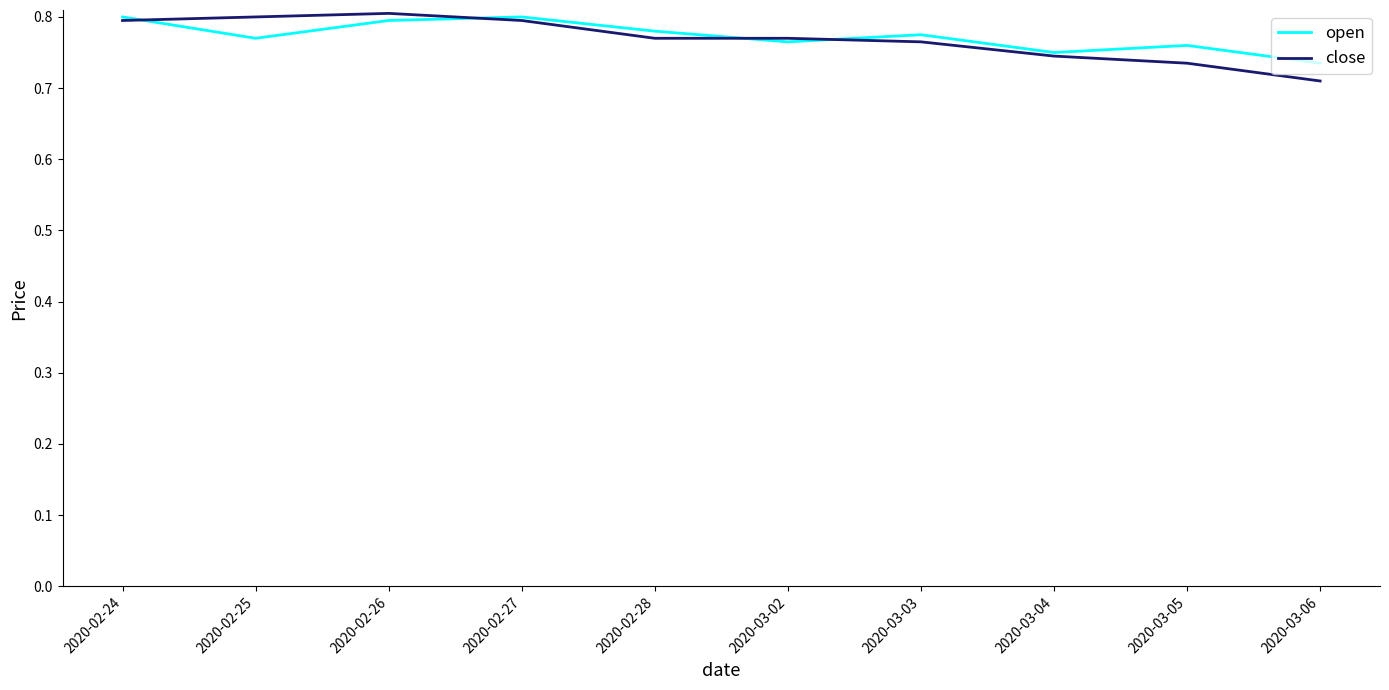

What is the sum of all close values?

7.7